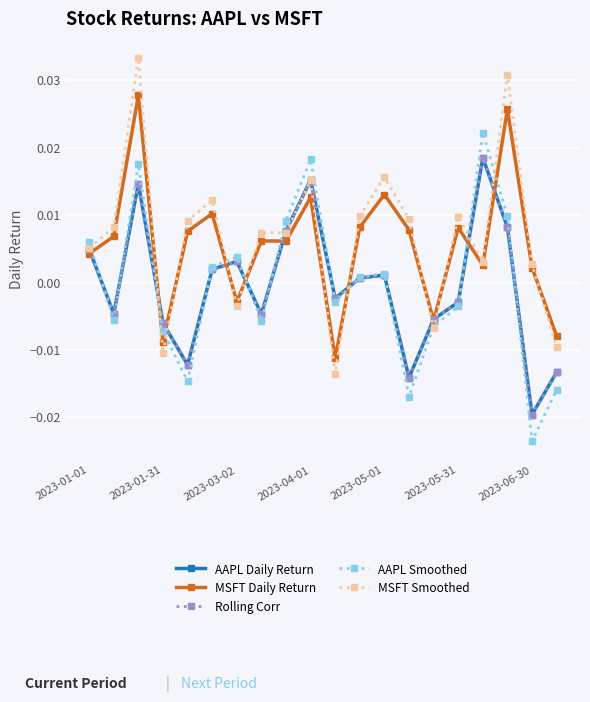

Does the chart have visible grid lines?

Yes